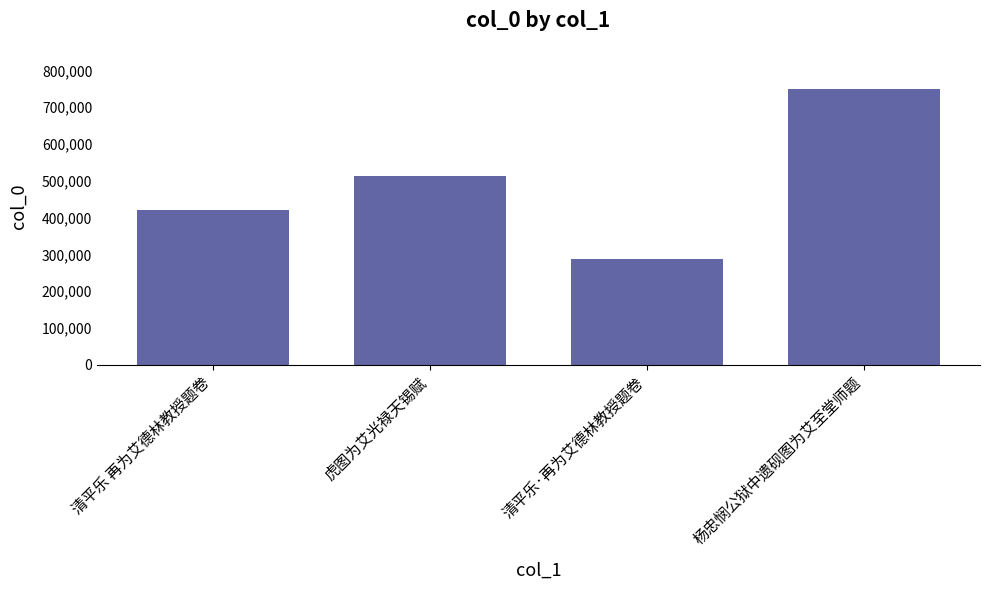

The chart shows a value of 610544 at 清平乐 再为艾德林教授题卷. True or false?

False